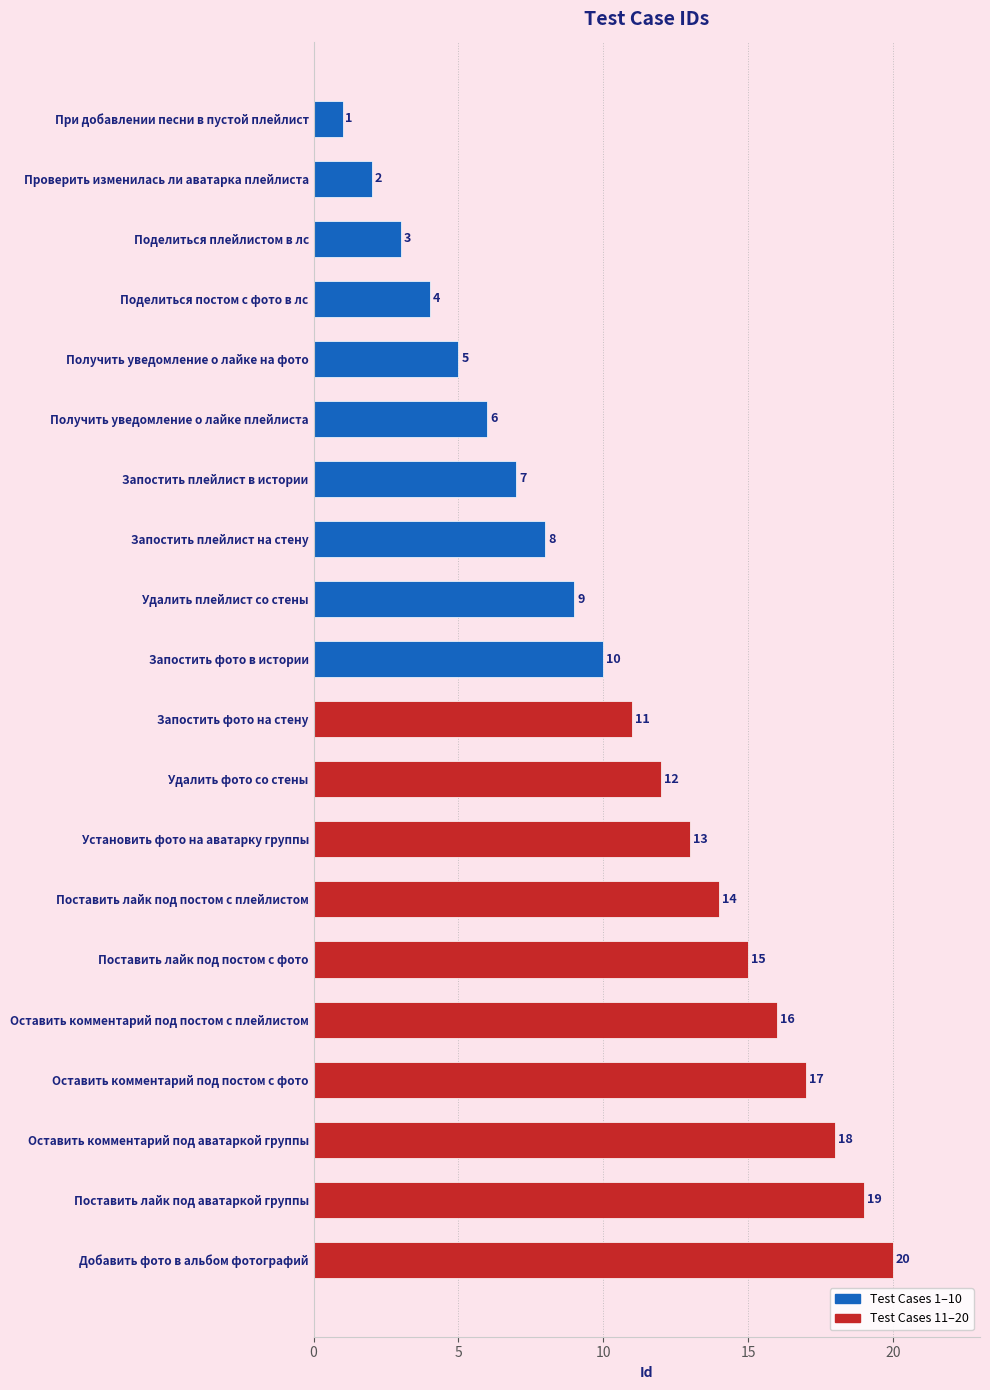

What is the value of the 6th bar from the top?

6